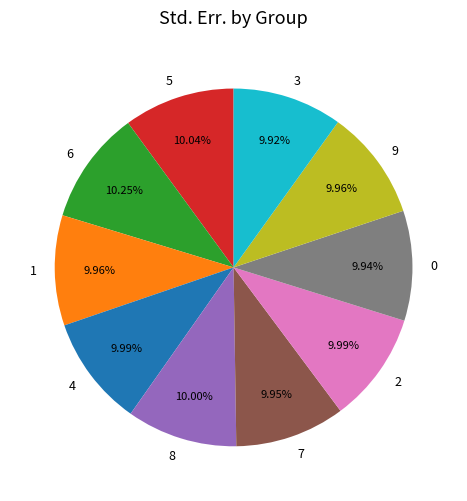

Is it true that 6 is 2% of the pie?

False